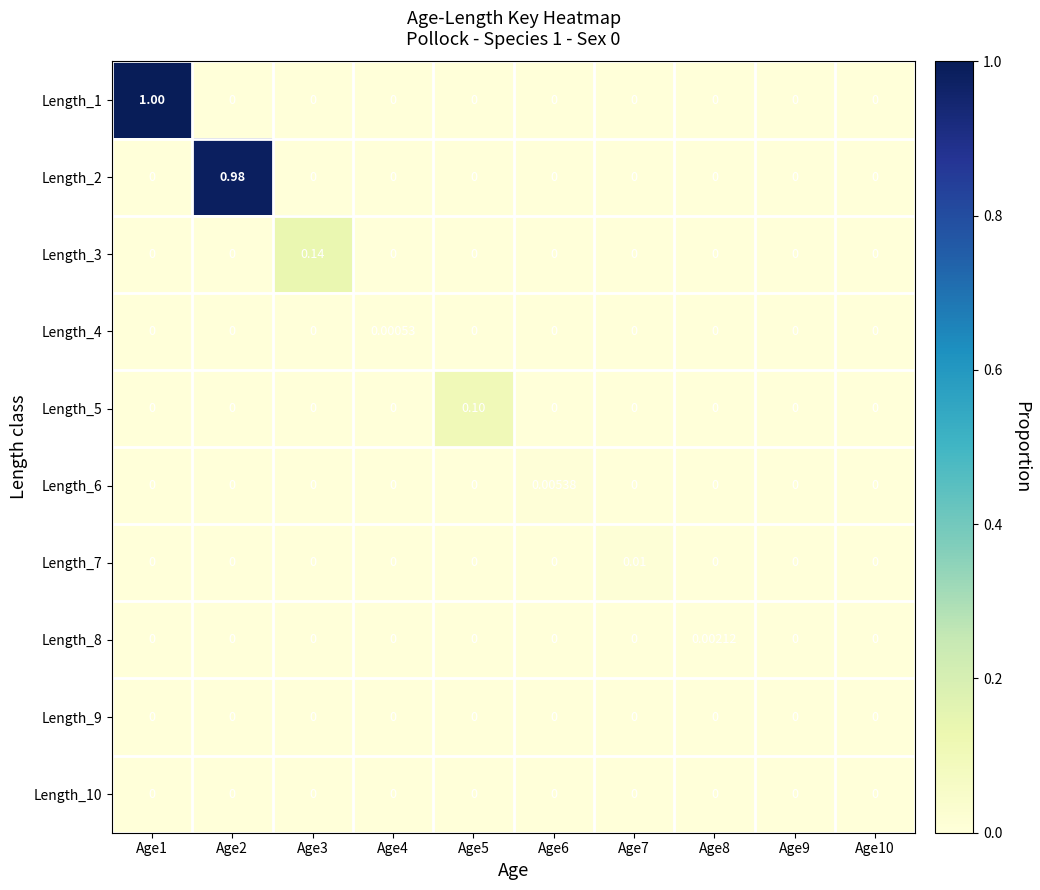

Is the value of Length_7 at Age8 greater than the value of Length_8 at Age8?

No